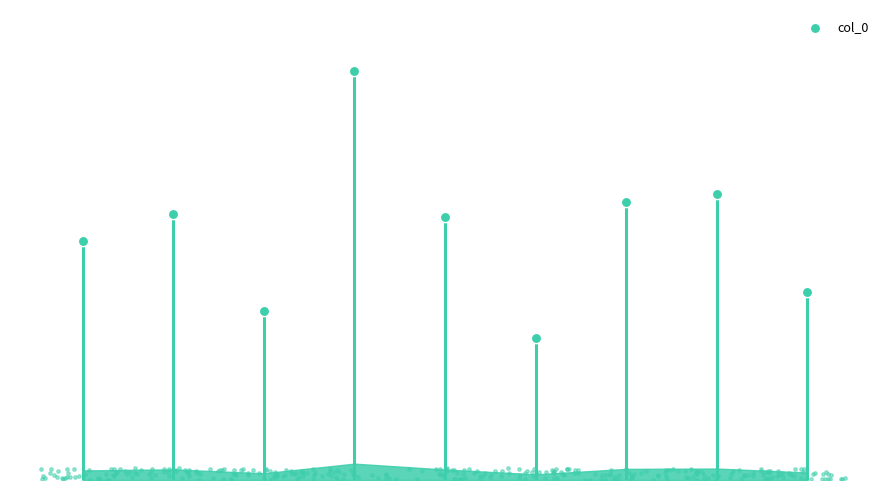

What is the ratio of the value at 4 to the value at 8?

2.9